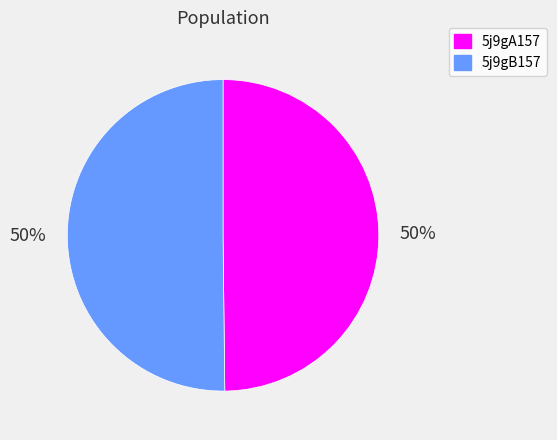

How many segments does this pie chart have?

2